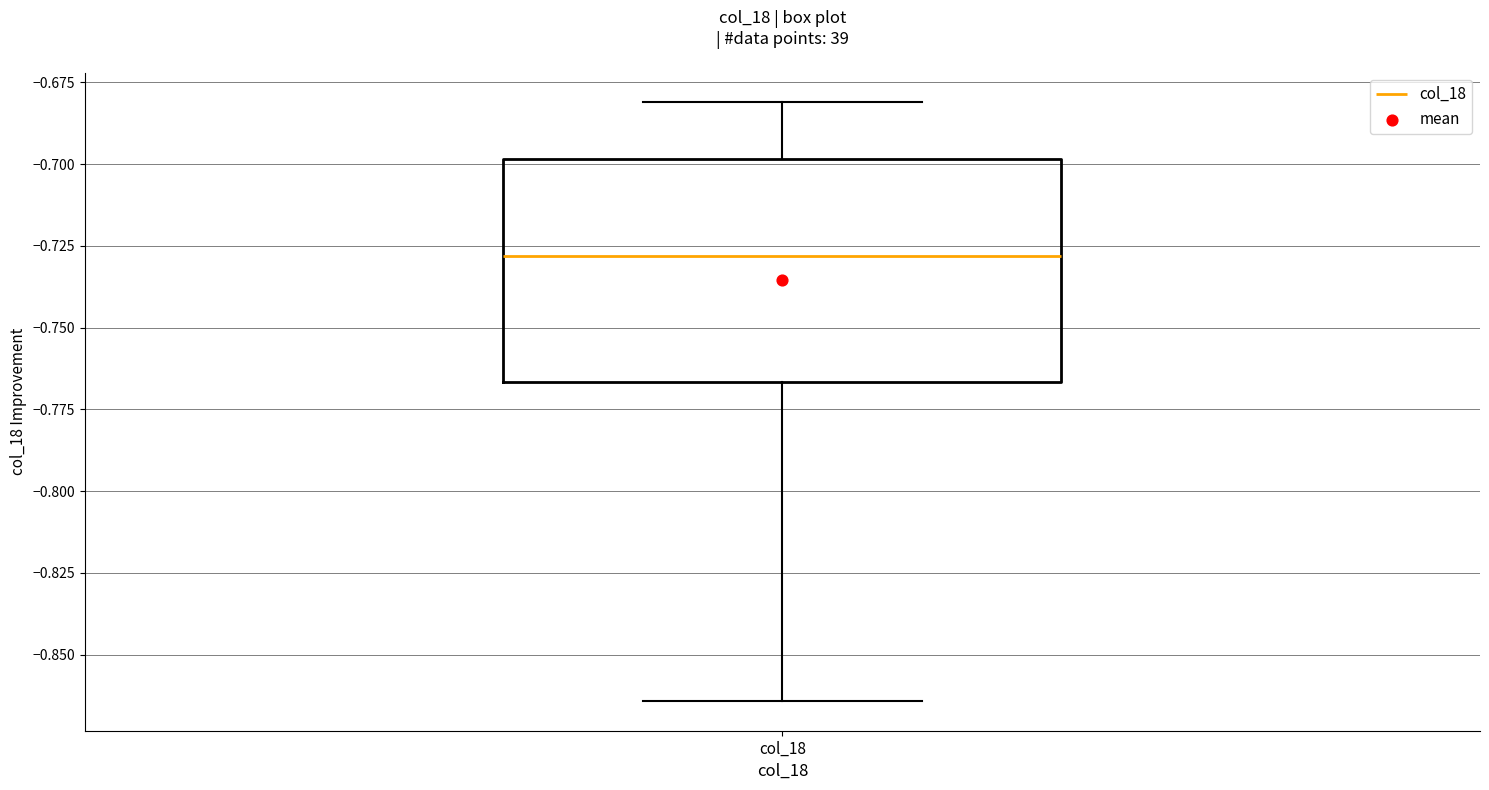

Read this box plot against the y-axis: the position of the median line, the range covered by the box, and the ends of both whiskers. The values are not printed on the chart, so give them approximately, as read against the axis.

median -0.730, box -0.765 to -0.700, whiskers -0.865 to -0.680